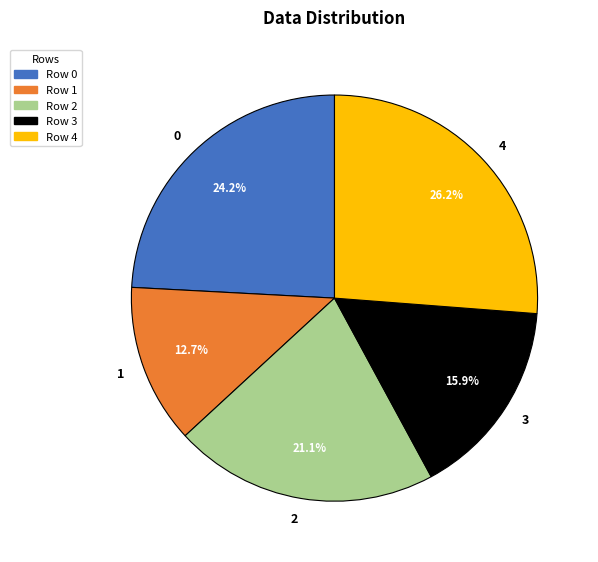

Do 0 and 1 together represent more than half of the pie?

No